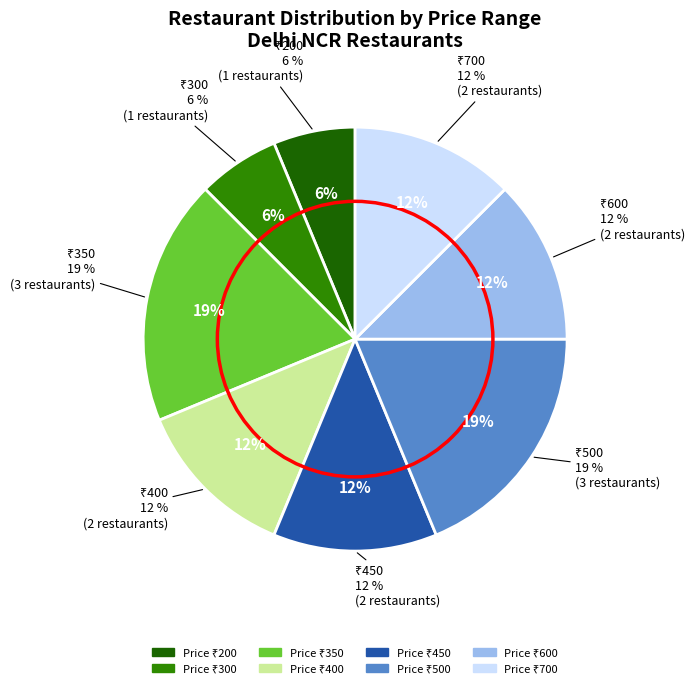

True or false: 450 accounts for 13% of the total.

True